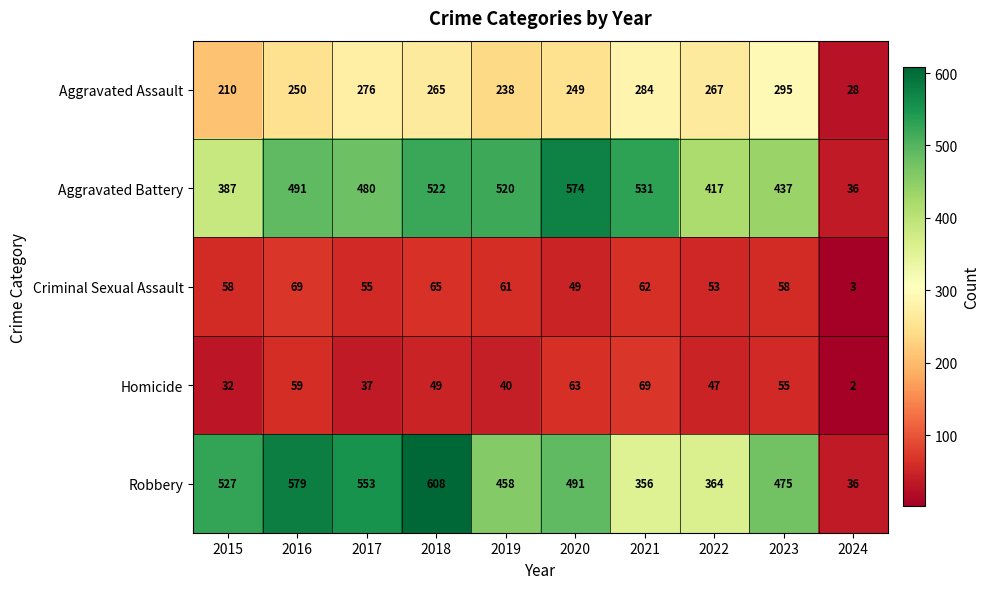

How many data points in Aggravated Assault are less than 265?

5